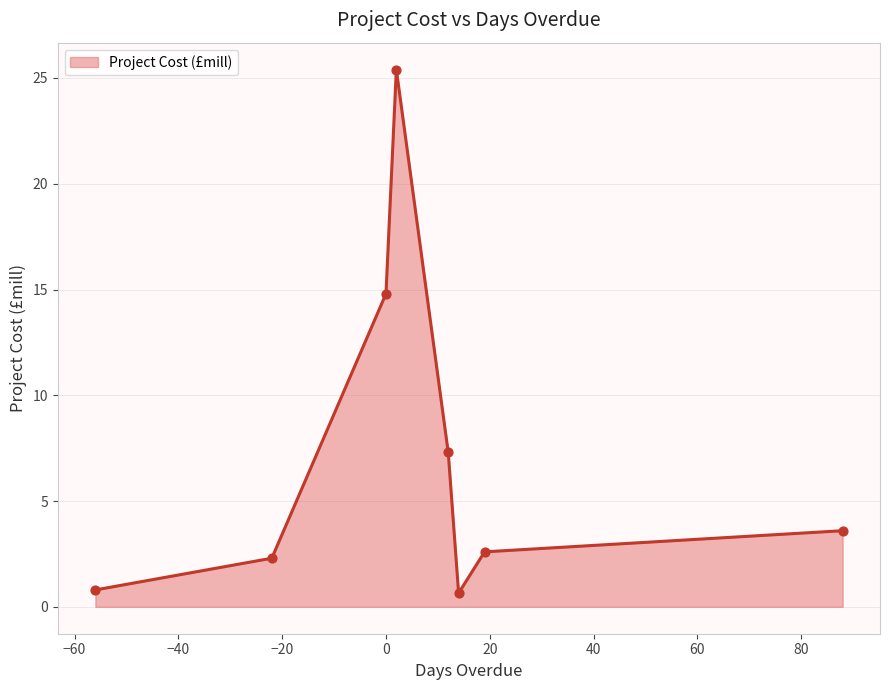

True or false: the data has more than 2 interior local peaks.

False